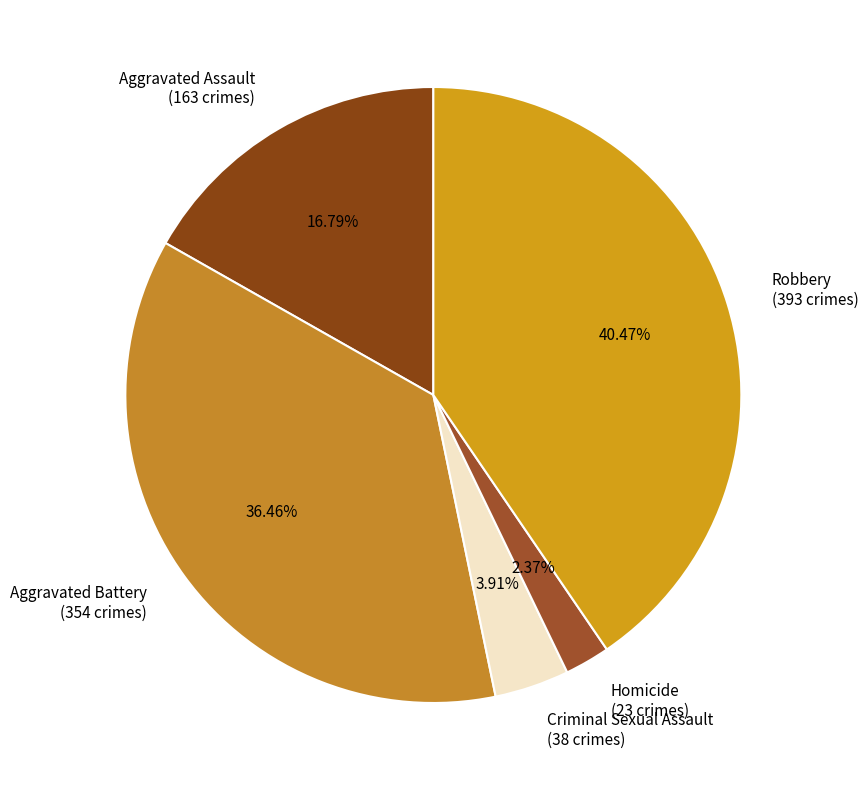

True or false: Robbery accounts for 40% of the total.

True